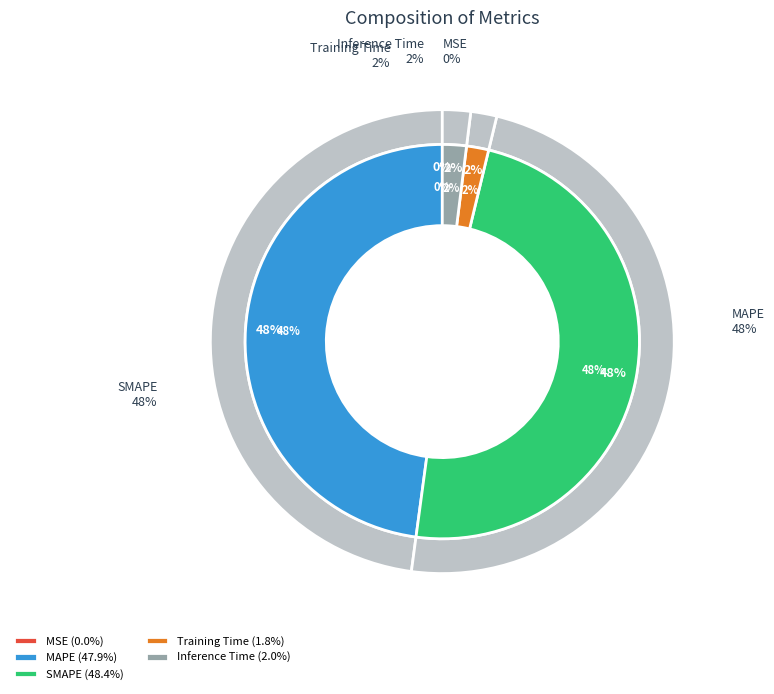

To the nearest percent, what is the difference between the largest and smallest slice percentages?

48%